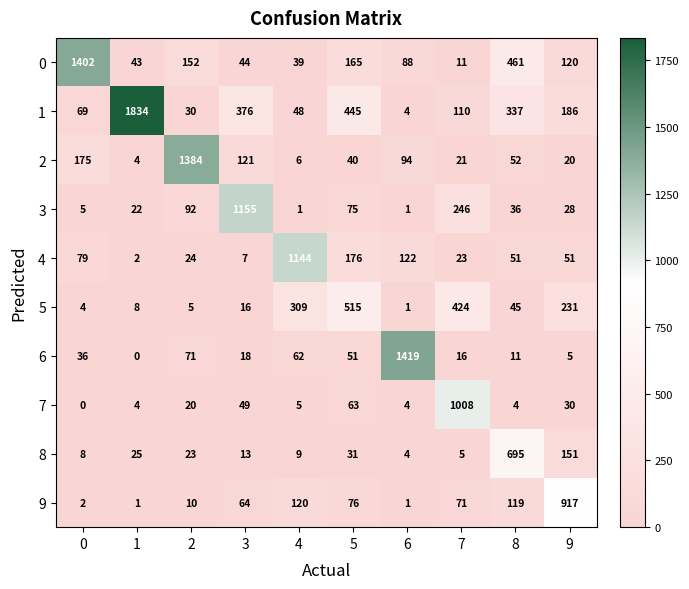

Is it true that 1 equals 337 at 8?

True